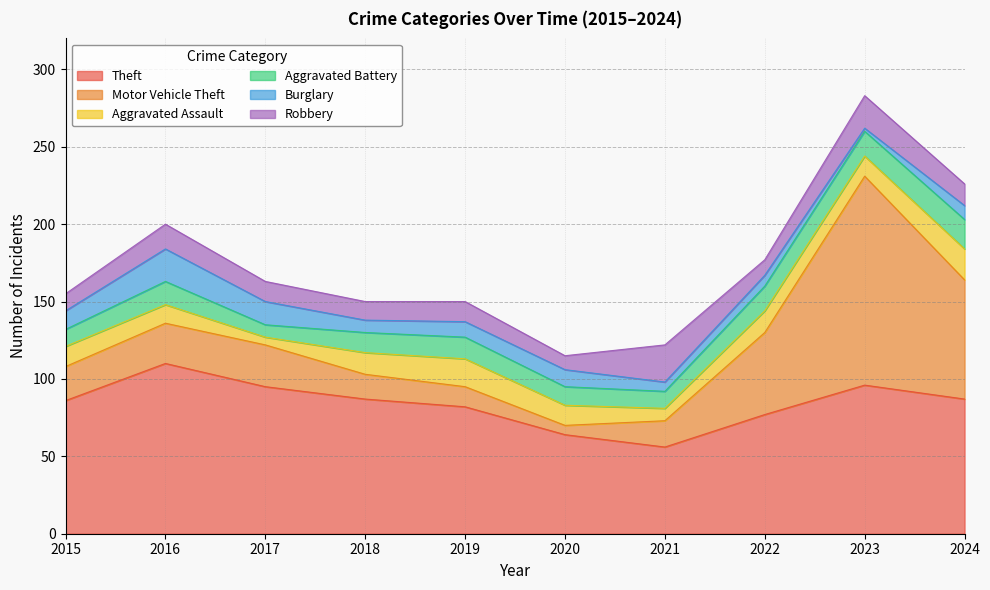

At which label does Robbery reach its peak?

2021